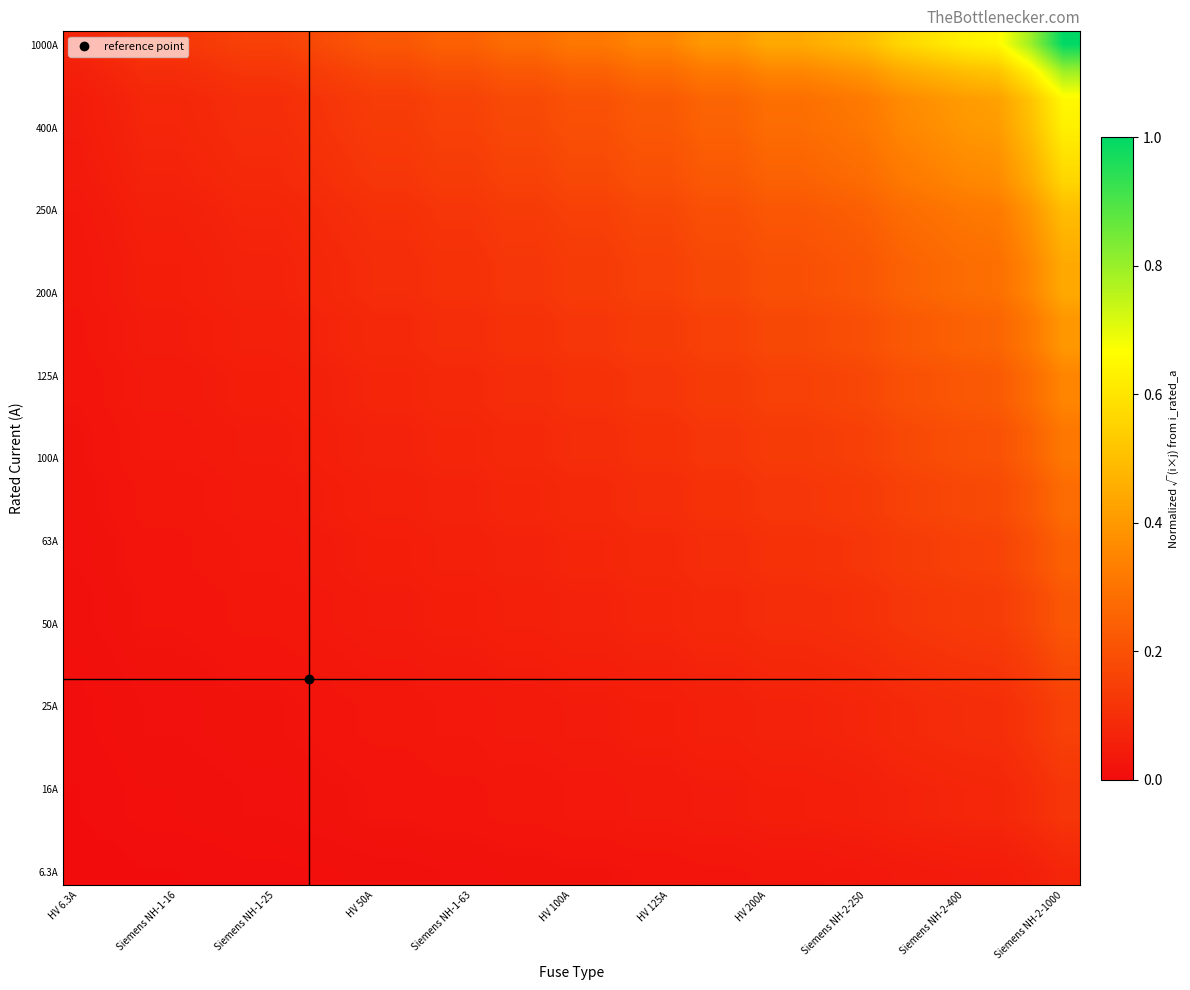

At which category does the chart reach its peak across all series?

Siemens NH-2-1000